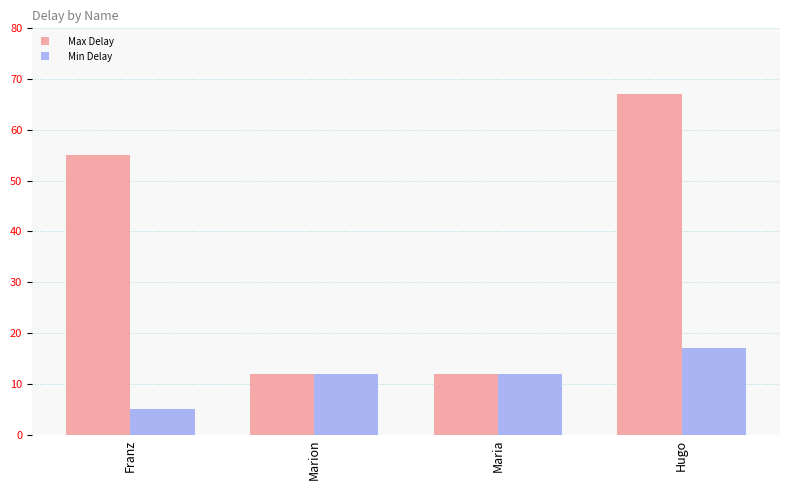

What is the spread (max minus min) of values at Franz?

50